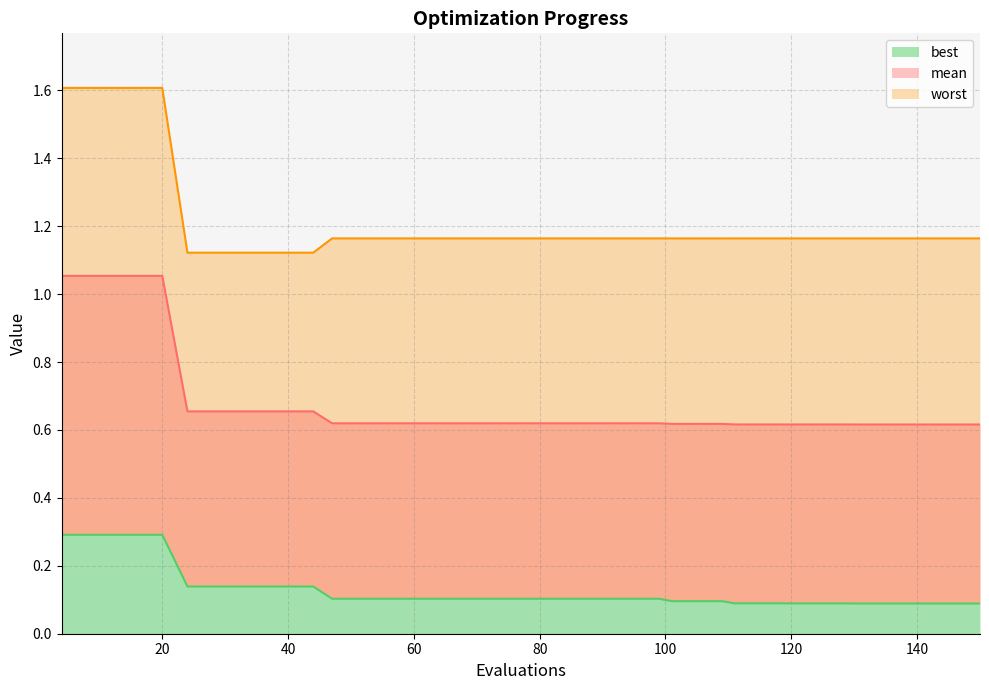

What is the minimum value shown in the chart?

0.1